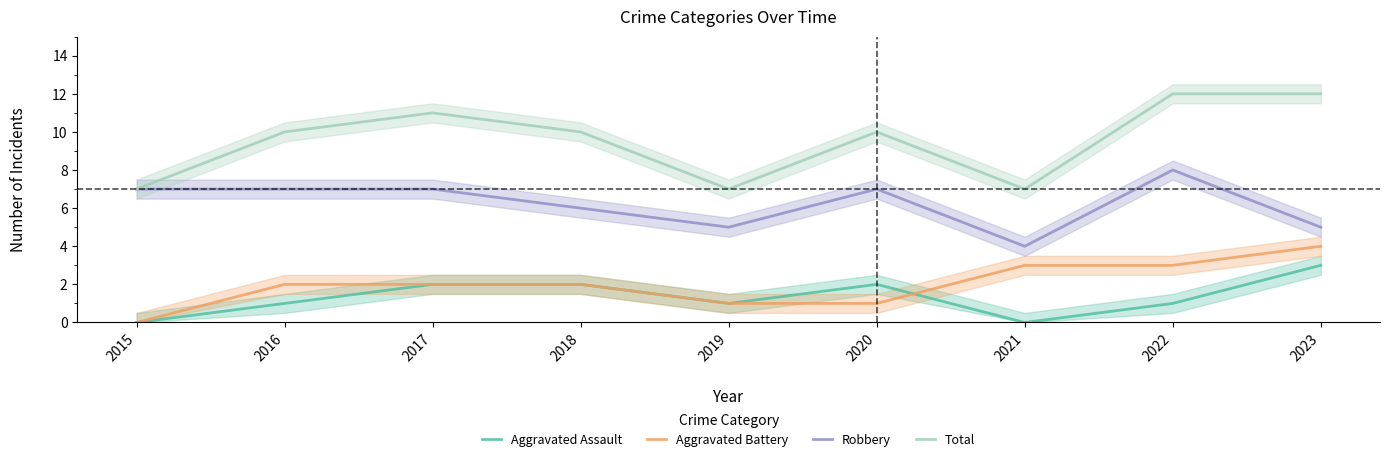

True or false: Total and Aggravated Battery cross at least once.

False